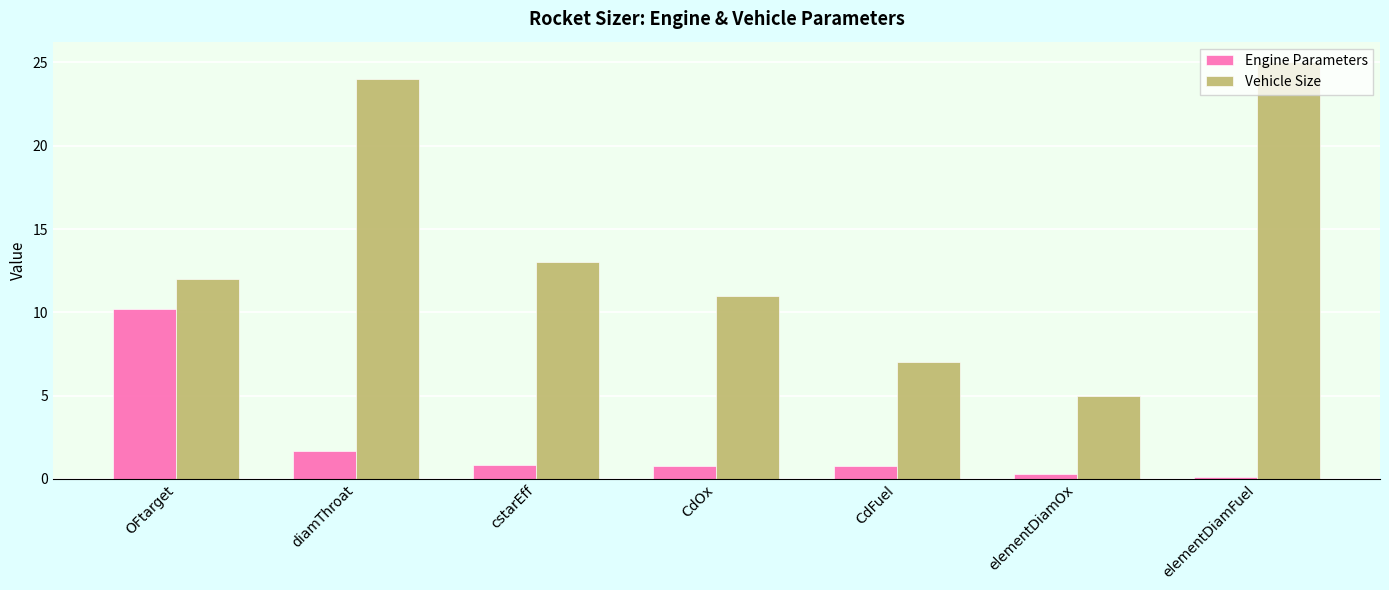

Read the Engine Parameters value at elementDiamFuel.

0.1